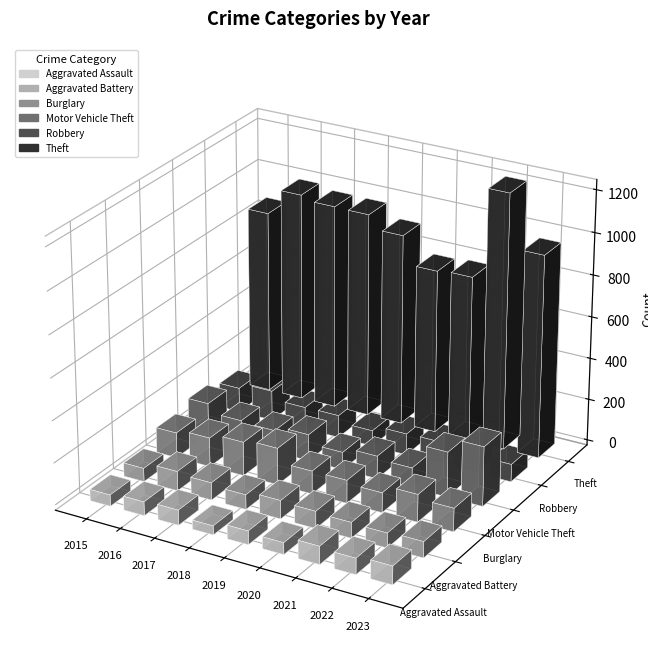

Which series changed the most between 2015 and 2019?

Motor Vehicle Theft